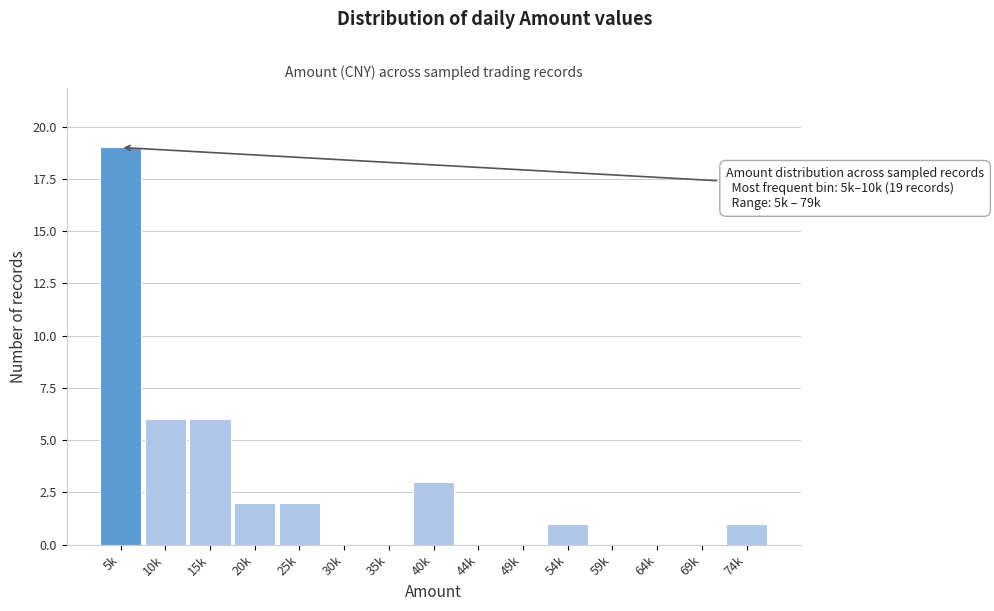

Reading left to right, transcribe all the data shown in this chart.

5k=19	10k=6	15k=6	20k=2	25k=2	30k=0	35k=0	40k=3	44k=0	49k=0	54k=1	59k=0	64k=0	69k=0	74k=1